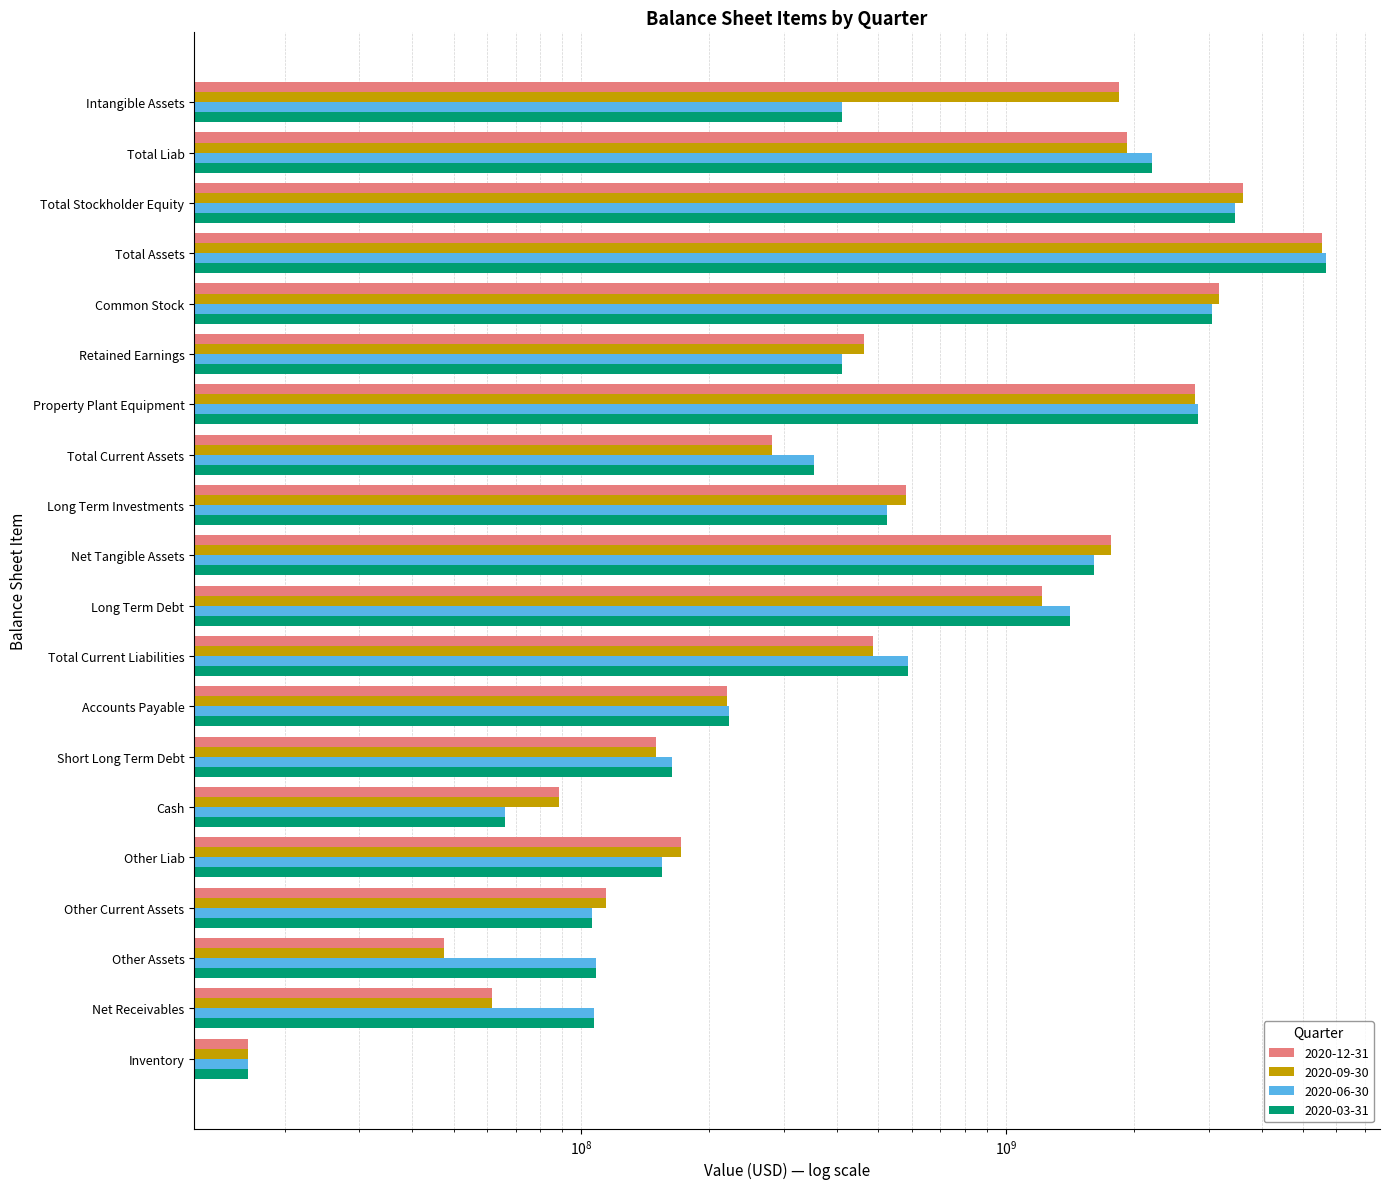

List the labels in order of 2020-03-31 value, largest first.

Total Assets, Total Stockholder Equity, Common Stock, Property Plant Equipment, Total Liab, Net Tangible Assets, Long Term Debt, Total Current Liabilities, Long Term Investments, Intangible Assets, Retained Earnings, Total Current Assets, Accounts Payable, Short Long Term Debt, Other Liab, Other Assets, Net Receivables, Other Current Assets, Cash, Inventory